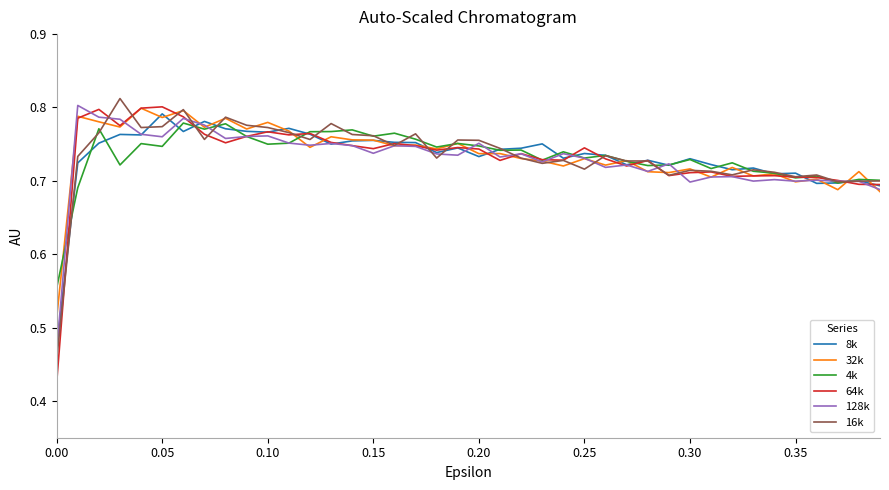

Which series has the widest spread of values?

64k